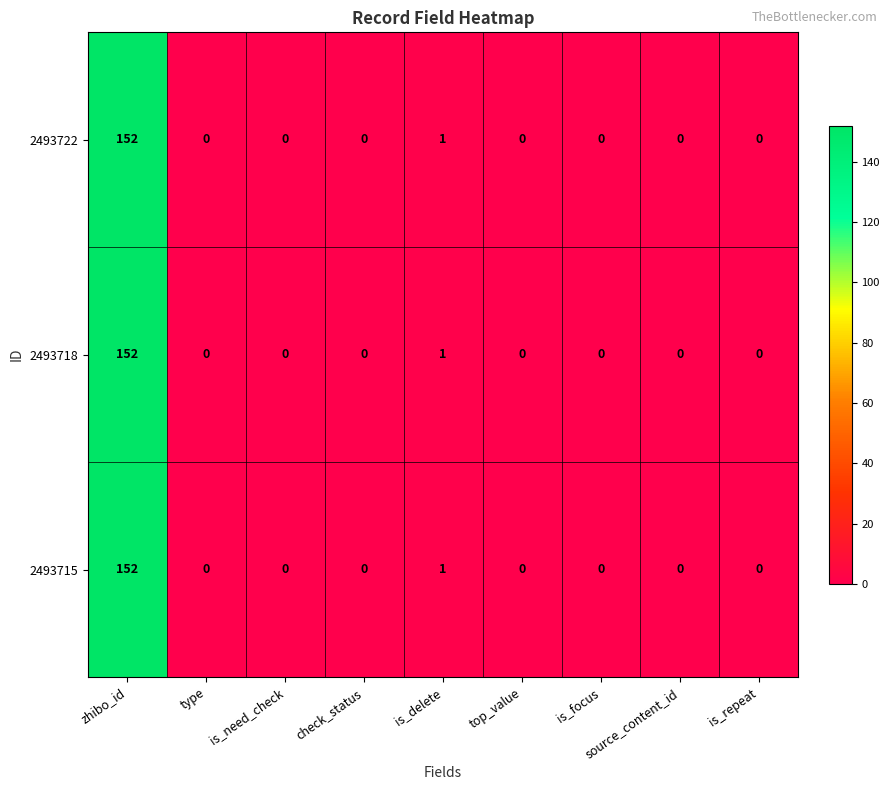

What is the average value of the 2493718 series?

17